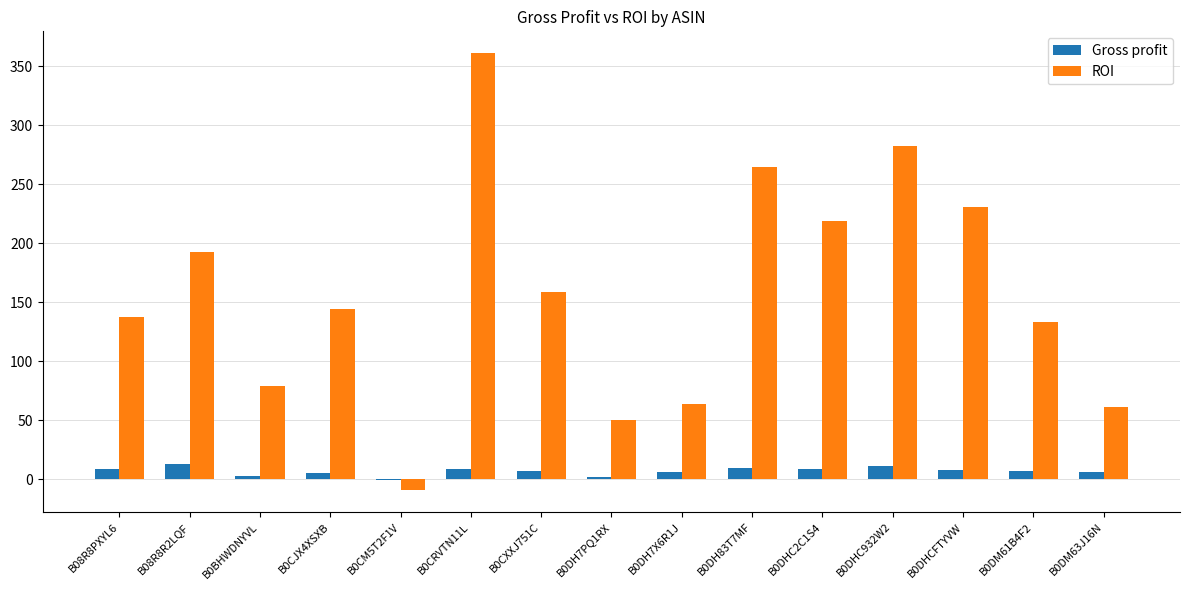

The ROI series shows 61.0 at B0DM63J16N. True or false?

True